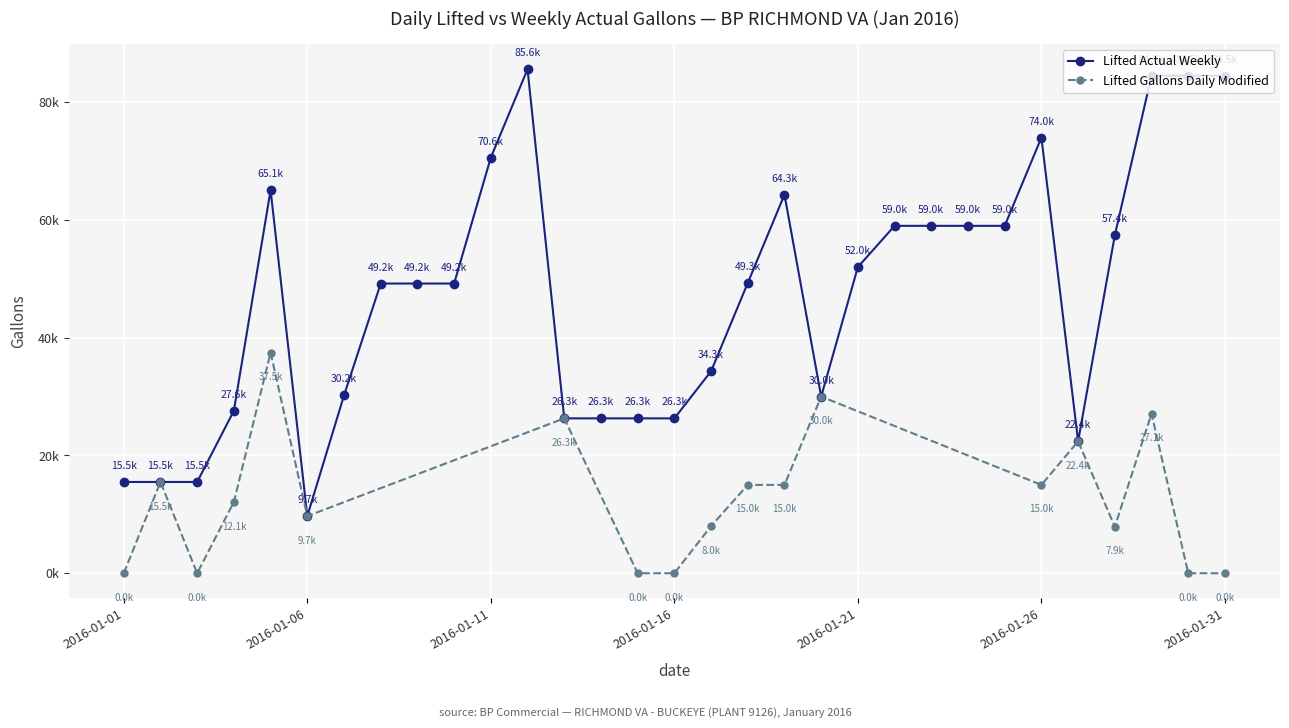

Count the number of categories in the chart.

31